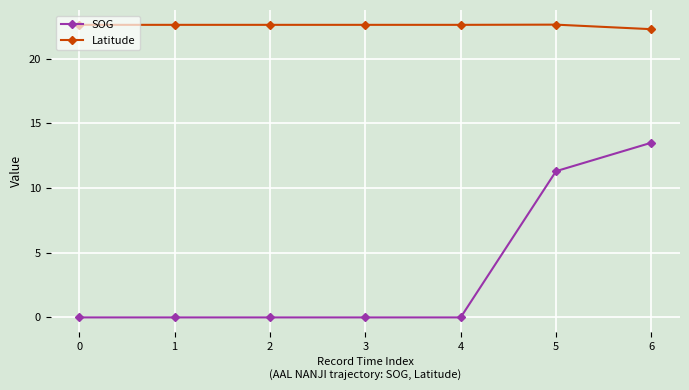

Reading left to right, extract all data points from this chart.

SOG: 0=0.0	1=0.0	2=0.0	3=0.0	4=0.0	5=11.3	6=13.5
Latitude: 0=22.6	1=22.6	2=22.6	3=22.6	4=22.6	5=22.6	6=22.3